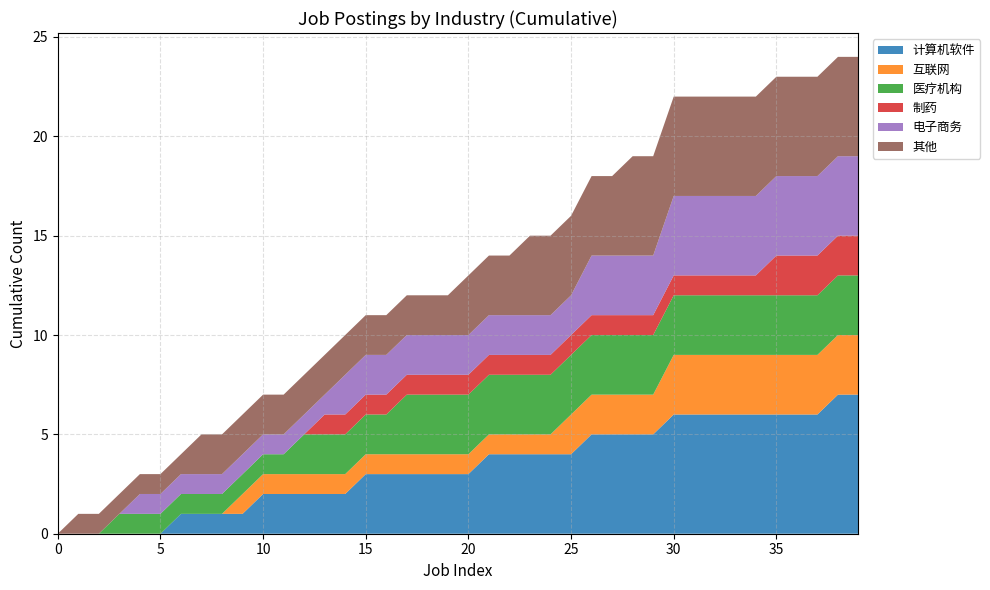

Reading left to right, transcribe all the data shown in this chart.

计算机软件: 0	0	0	0	0	0	1	1	1	1	2	2	2	2	2	3	3	3	3	3	3	4	4	4	4	4	5	5	5	5	6	6	6	6	6	6	6	6	7	7
互联网: 0	0	0	0	0	0	0	0	0	1	1	1	1	1	1	1	1	1	1	1	1	1	1	1	1	2	2	2	2	2	3	3	3	3	3	3	3	3	3	3
医疗机构: 0	0	0	1	1	1	1	1	1	1	1	1	2	2	2	2	2	3	3	3	3	3	3	3	3	3	3	3	3	3	3	3	3	3	3	3	3	3	3	3
制药: 0	0	0	0	0	0	0	0	0	0	0	0	0	1	1	1	1	1	1	1	1	1	1	1	1	1	1	1	1	1	1	1	1	1	1	2	2	2	2	2
电子商务: 0	0	0	0	1	1	1	1	1	1	1	1	1	1	2	2	2	2	2	2	2	2	2	2	2	2	3	3	3	3	4	4	4	4	4	4	4	4	4	4
其他: 0	1	1	1	1	1	1	2	2	2	2	2	2	2	2	2	2	2	2	2	3	3	3	4	4	4	4	4	5	5	5	5	5	5	5	5	5	5	5	5